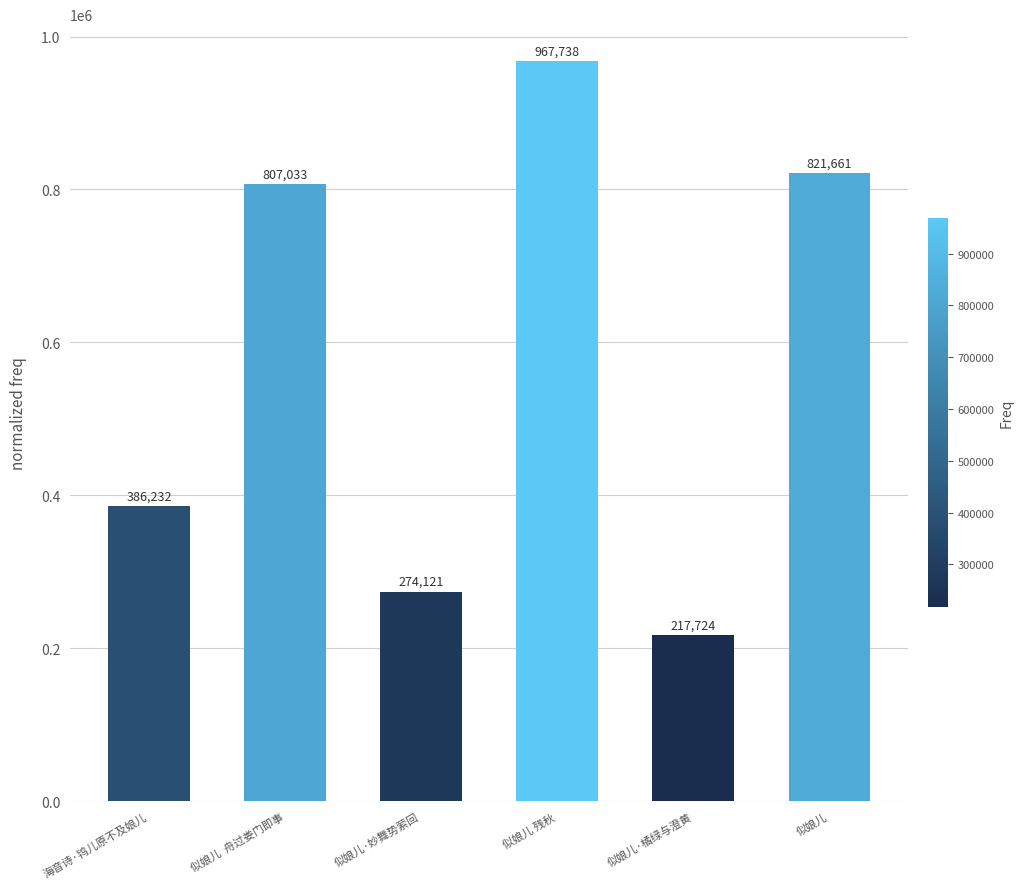

The value at 似娘儿 残秋 is 392422. True or false?

False